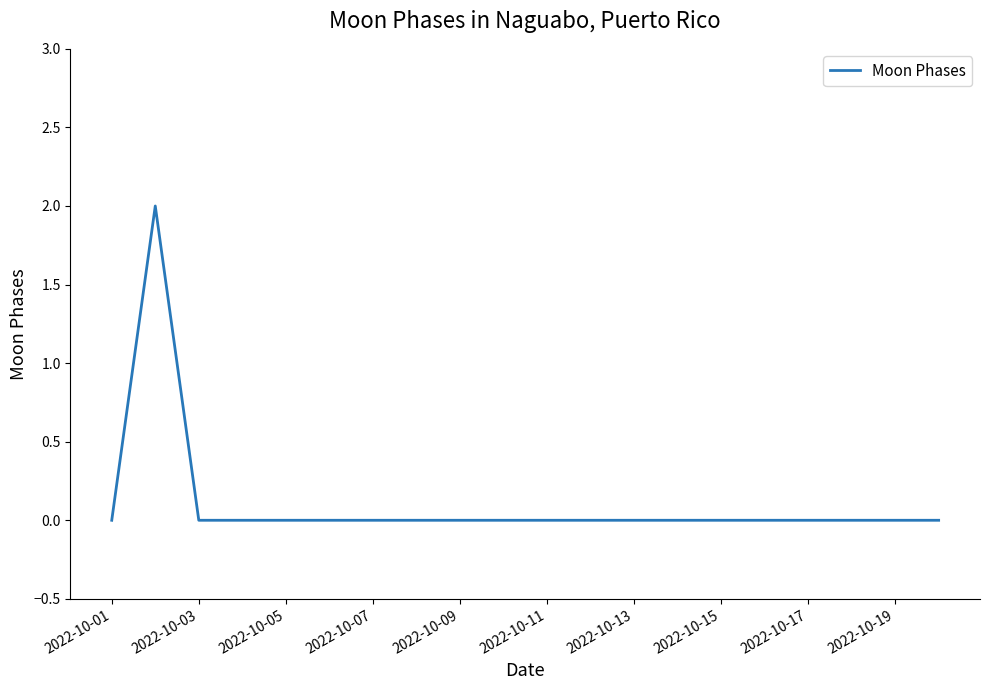

Is this an area chart (filled region under the line)?

No